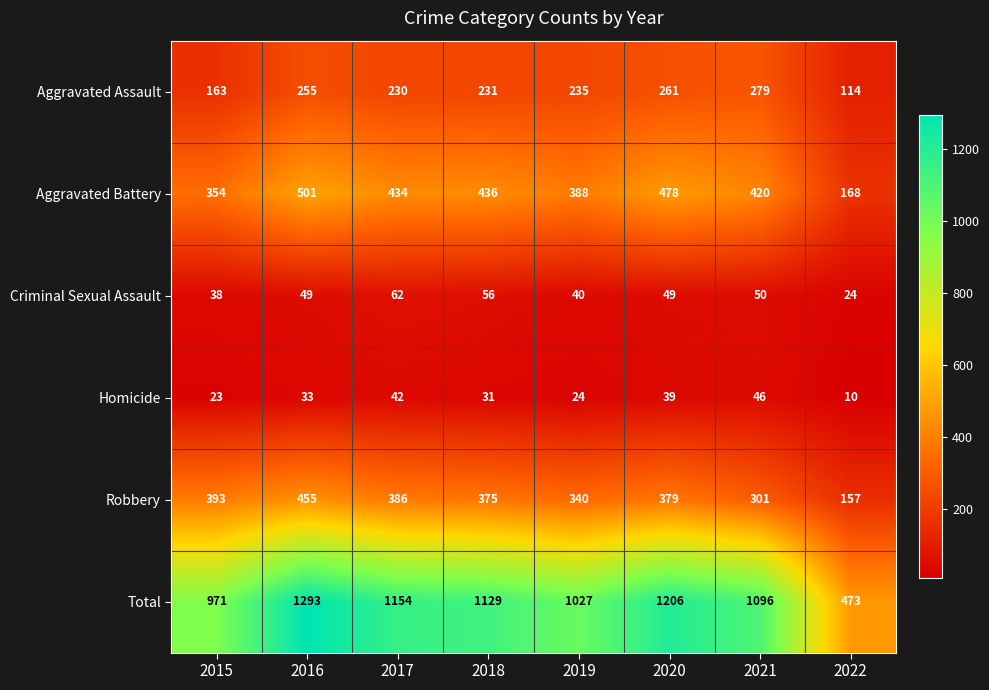

Which series changed the most between 2018 and 2020?

Total